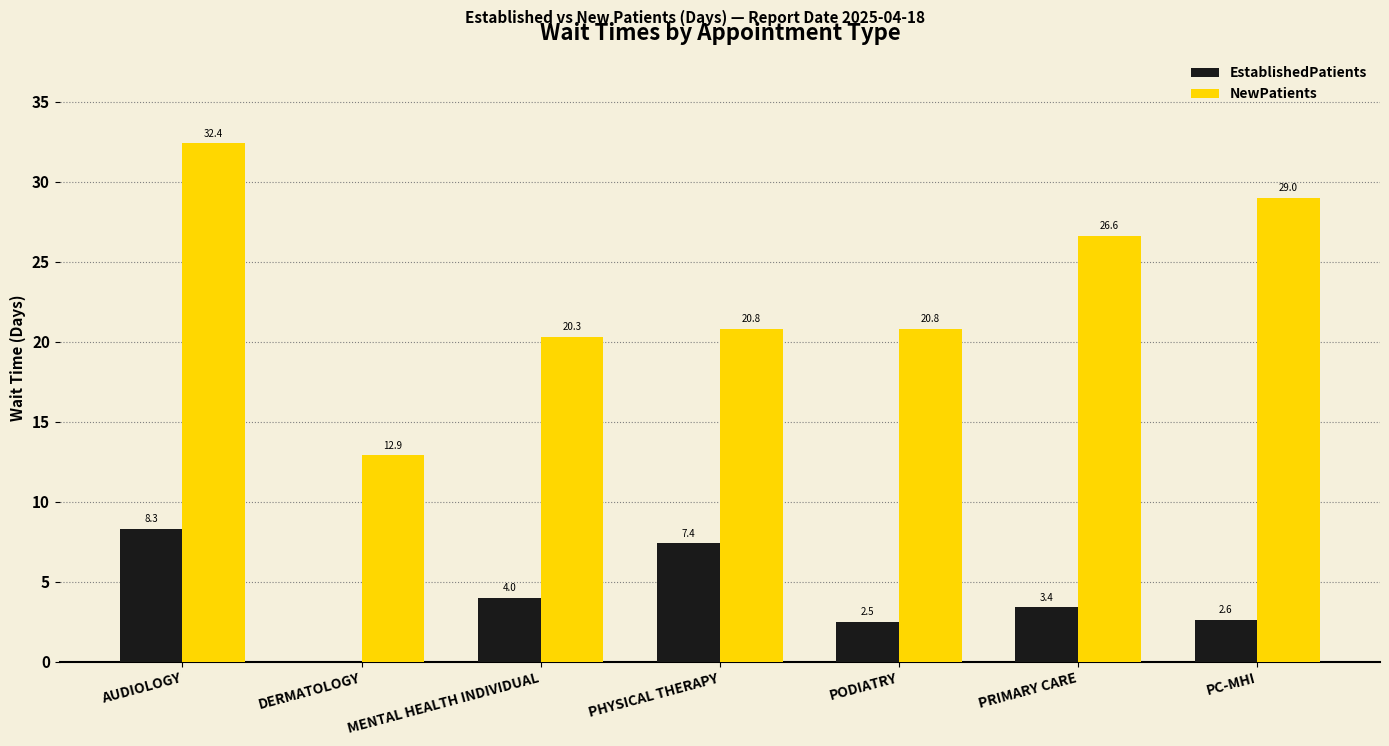

What is the sum of the EstablishedPatients values at PRIMARY CARE and PHYSICAL THERAPY?

10.8